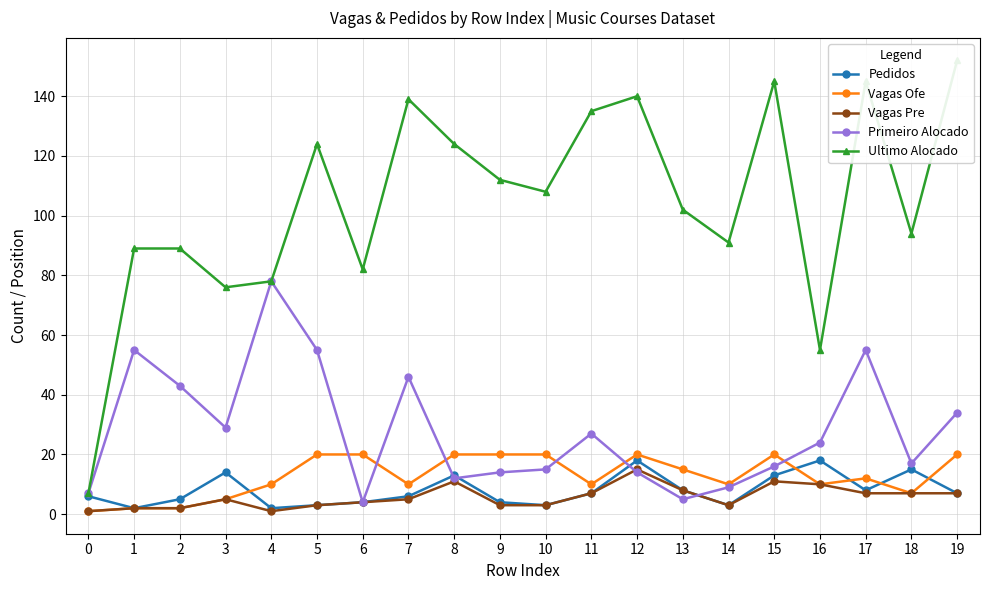

Does the chart have visible grid lines?

Yes